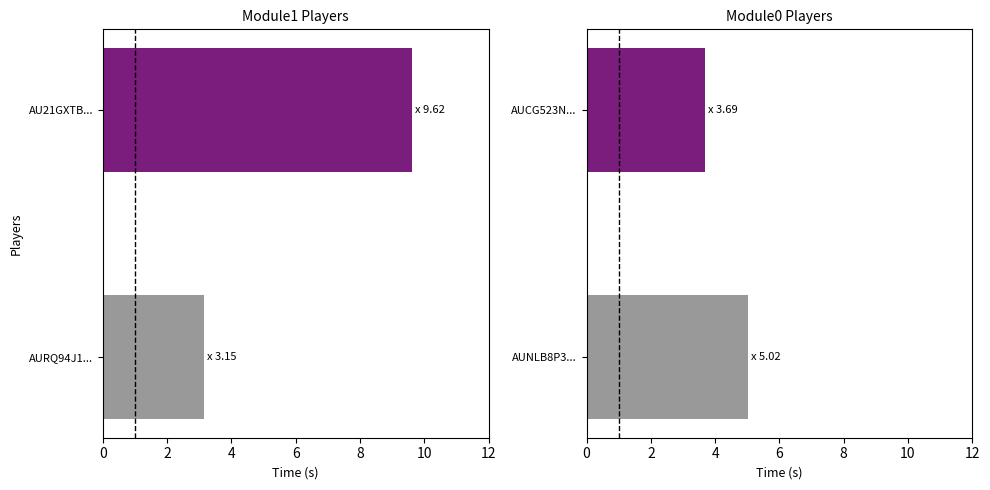

The chart shows a value of 2.5 at AUNLB8P3.... True or false?

False